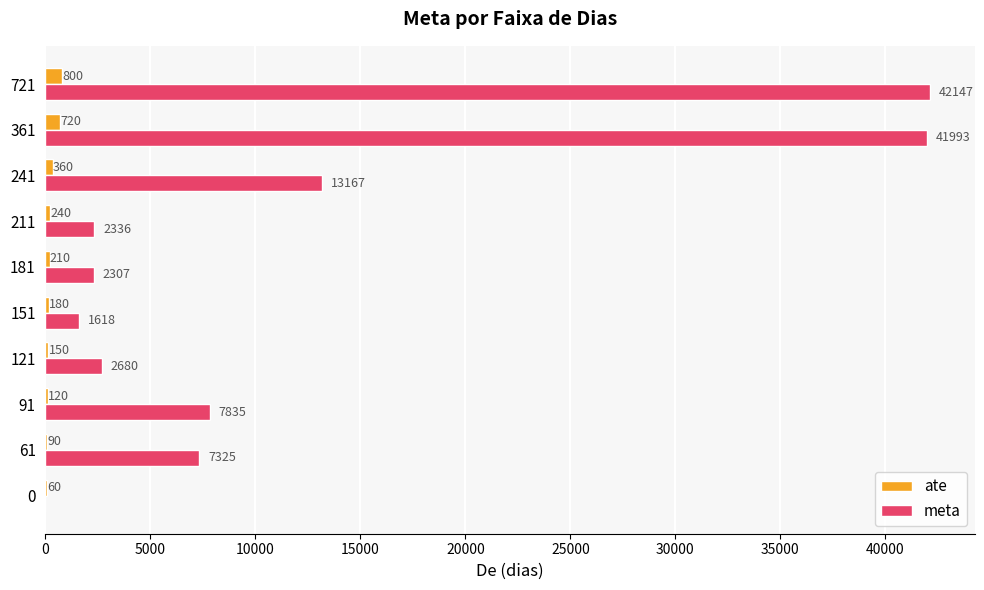

Between 91 and 181, which series saw the biggest shift?

meta